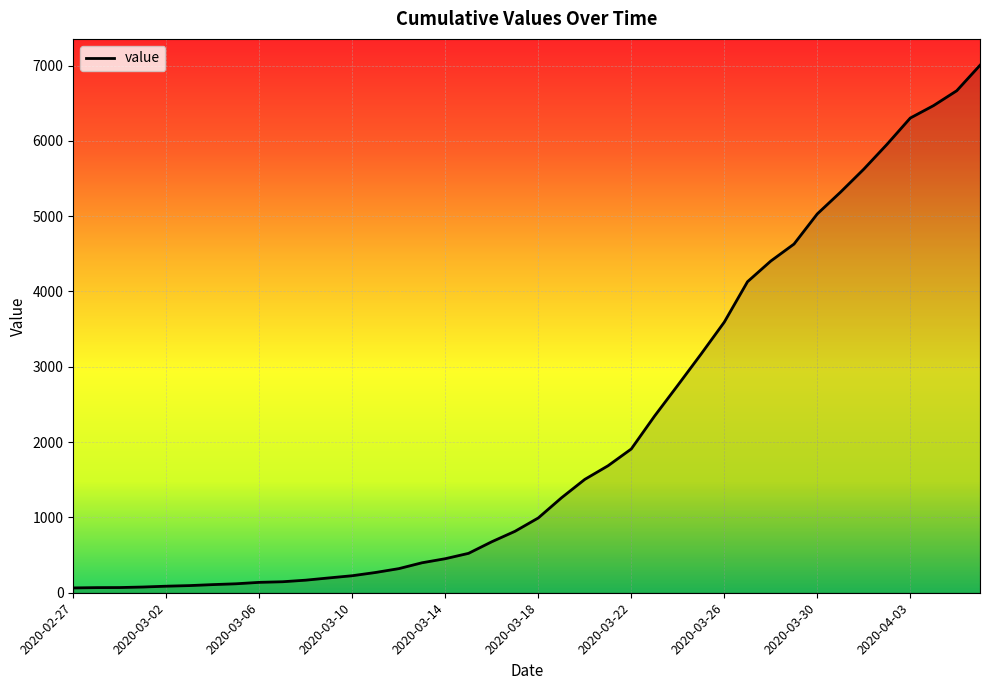

What is the difference between the maximum and minimum values?

6940